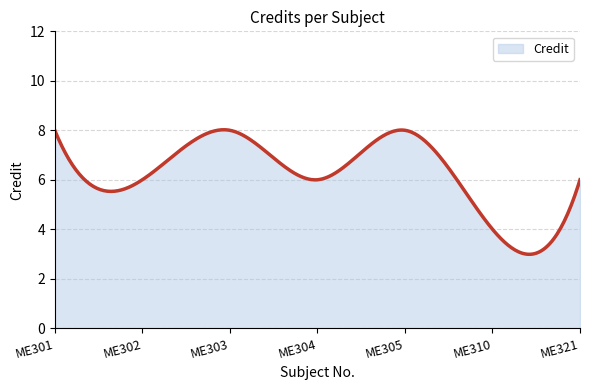

What is the difference between the maximum and minimum values?

5.0